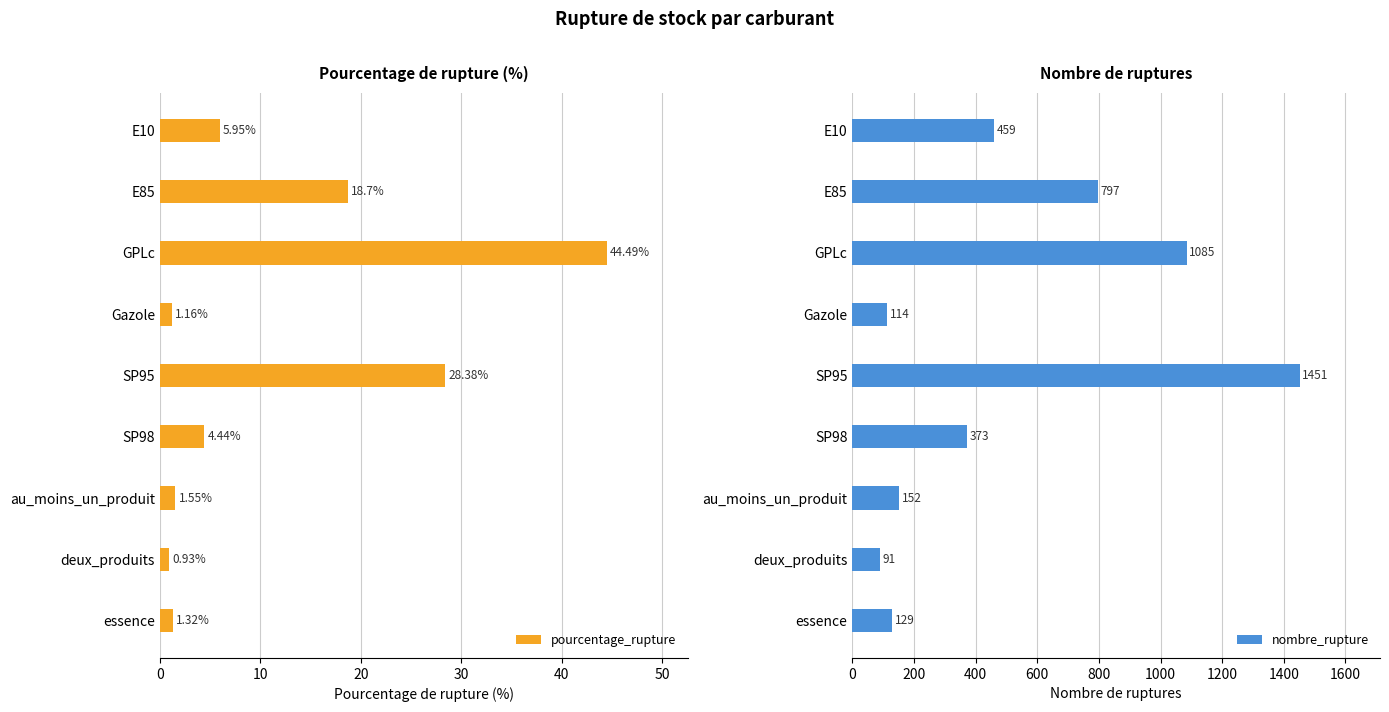

What is the difference between the pourcentage_rupture values at GPLc and SP95?

16.1